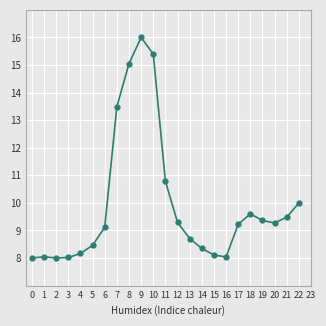

How many data points are above 9?

13